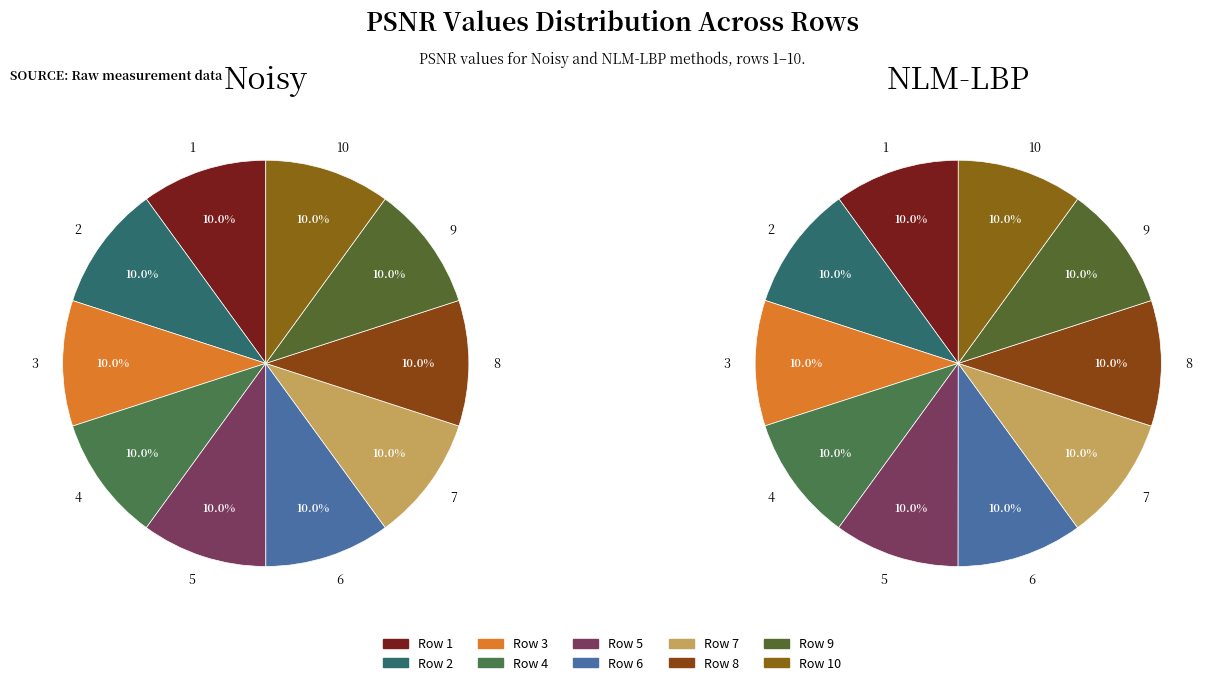

Is there any slice that represents more than half of the pie?

No